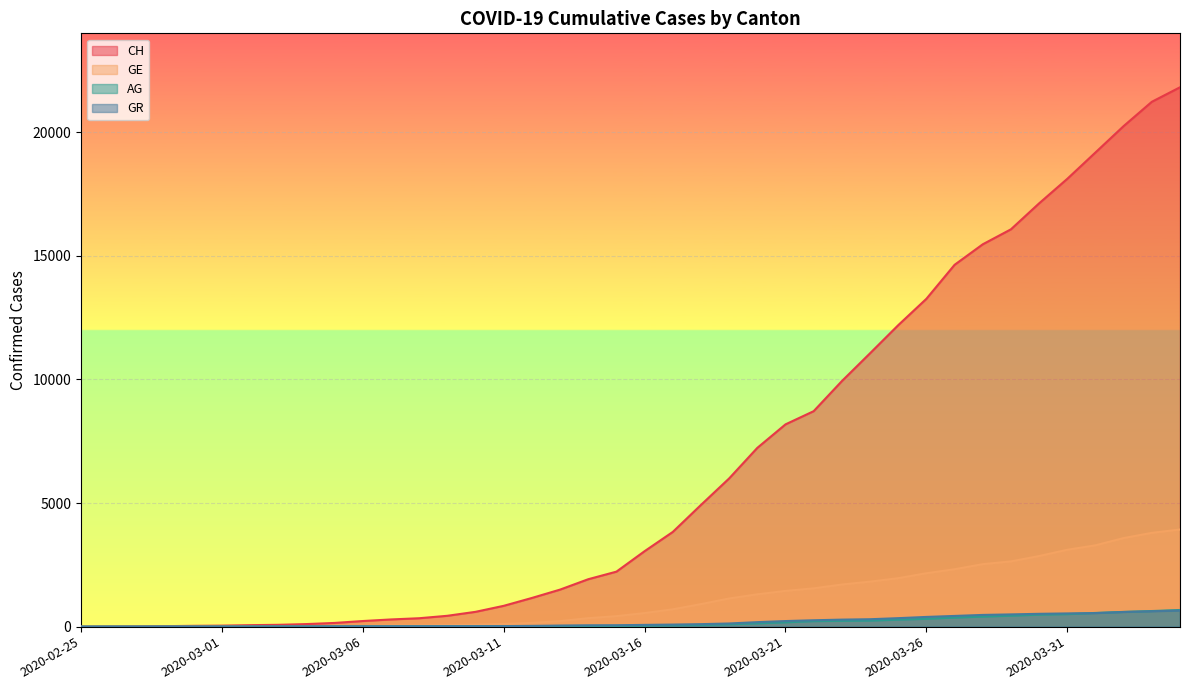

List the labels in order of CH value, smallest first.

2020-02-25, 2020-02-26, 2020-02-27, 2020-02-28, 2020-02-29, 2020-03-01, 2020-03-02, 2020-03-03, 2020-03-04, 2020-03-05, 2020-03-06, 2020-03-07, 2020-03-08, 2020-03-09, 2020-03-10, 2020-03-11, 2020-03-12, 2020-03-13, 2020-03-14, 2020-03-15, 2020-03-16, 2020-03-17, 2020-03-18, 2020-03-19, 2020-03-20, 2020-03-21, 2020-03-22, 2020-03-23, 2020-03-24, 2020-03-25, 2020-03-26, 2020-03-27, 2020-03-28, 2020-03-29, 2020-03-30, 2020-03-31, 2020-04-01, 2020-04-02, 2020-04-03, 2020-04-04